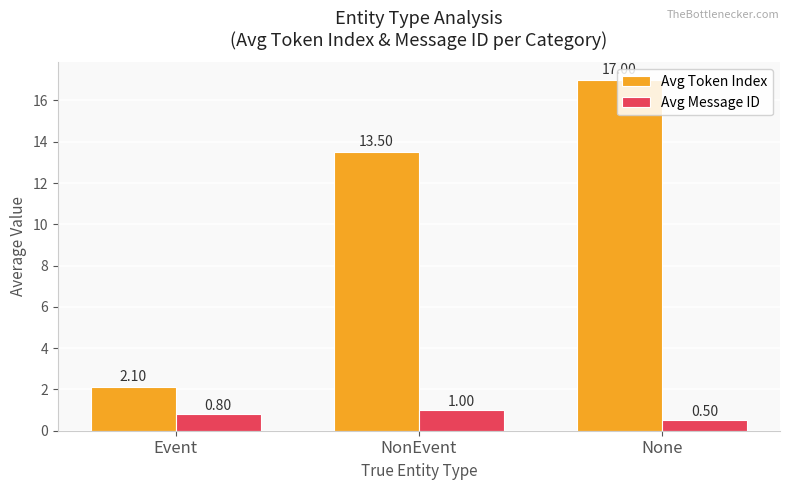

What is the label of the 1st bar from the right?

None